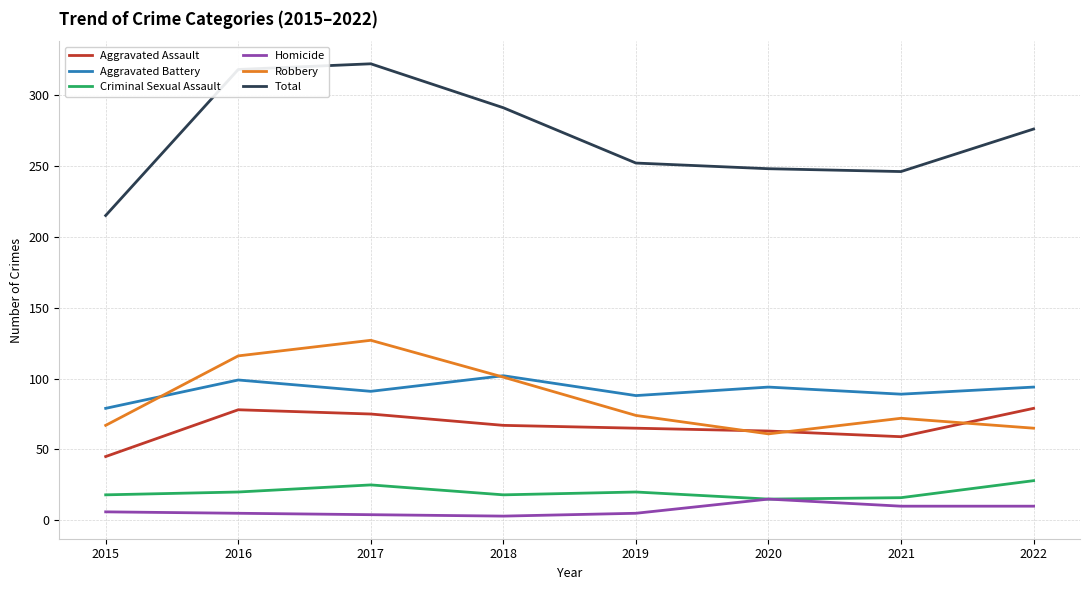

True or false: Robbery and Total cross at least once.

False